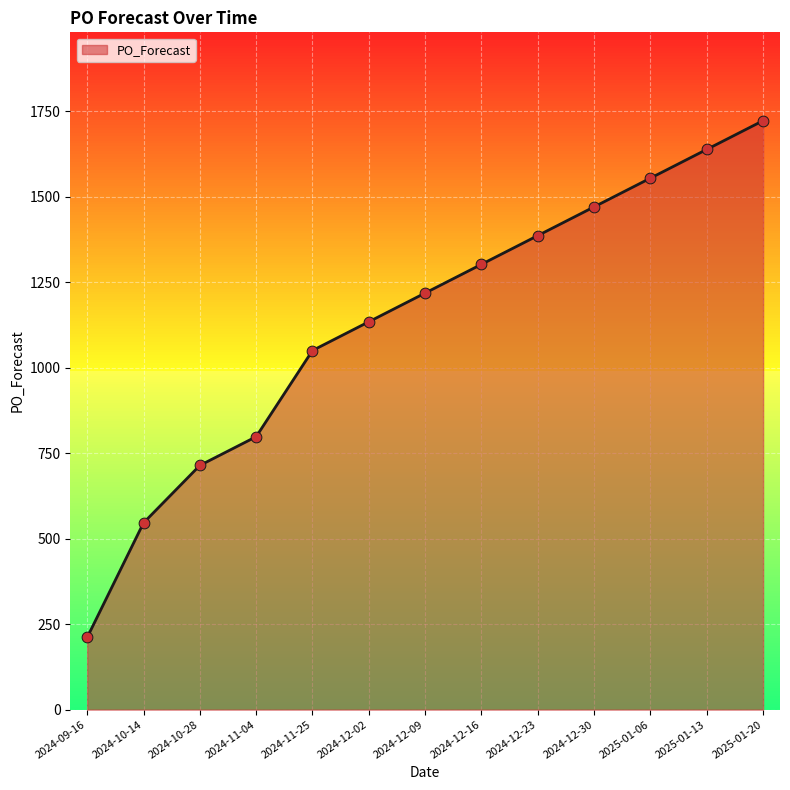

What is the change in value from 2024-11-04 to 2024-12-16?

+504